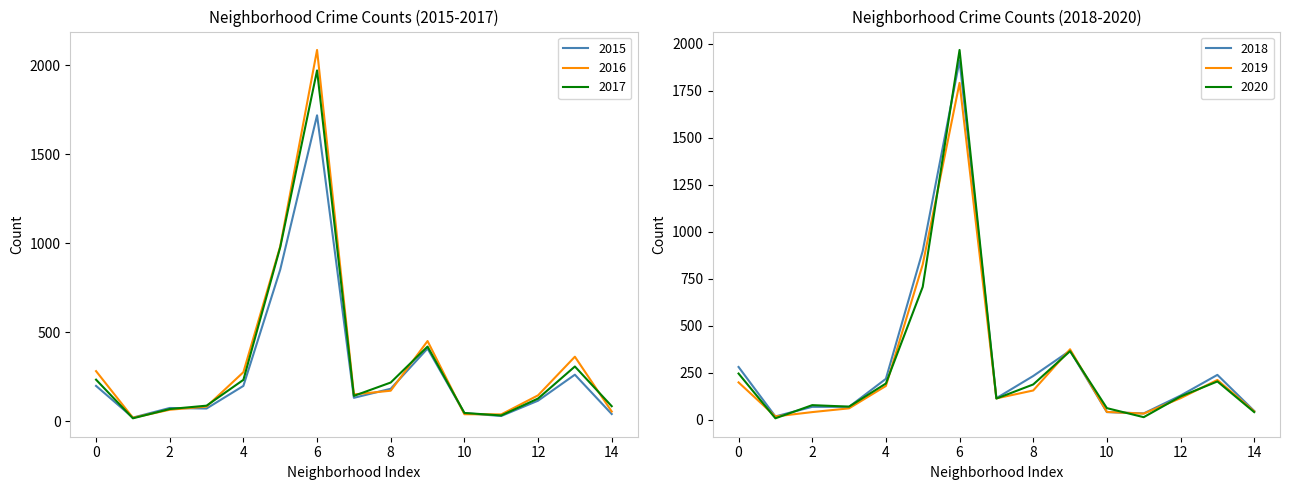

What is the difference between the maximum and minimum values in the 2017 series?

1954